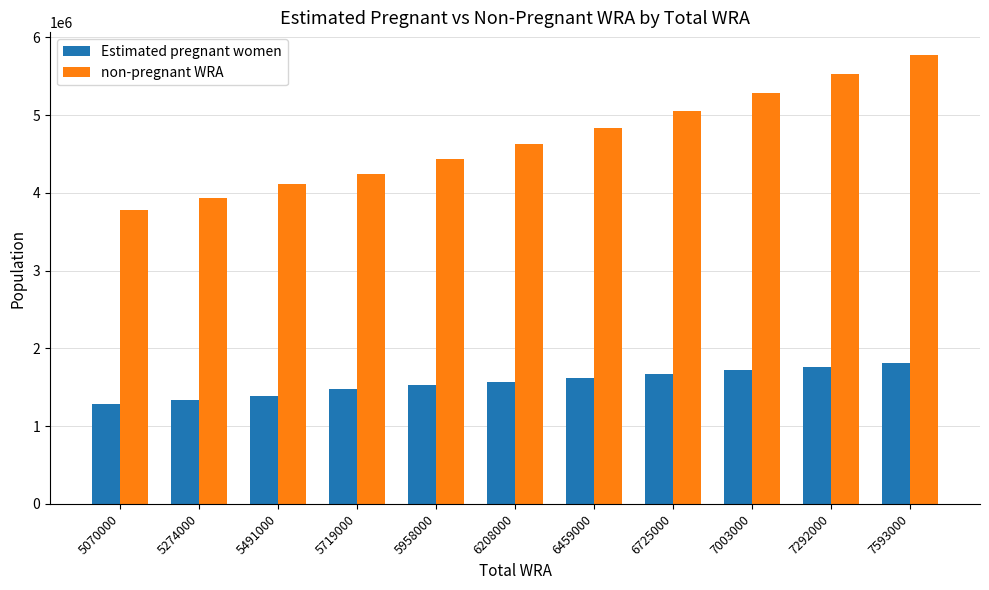

What are all the series names shown in the legend?

Estimated pregnant women, non-pregnant WRA